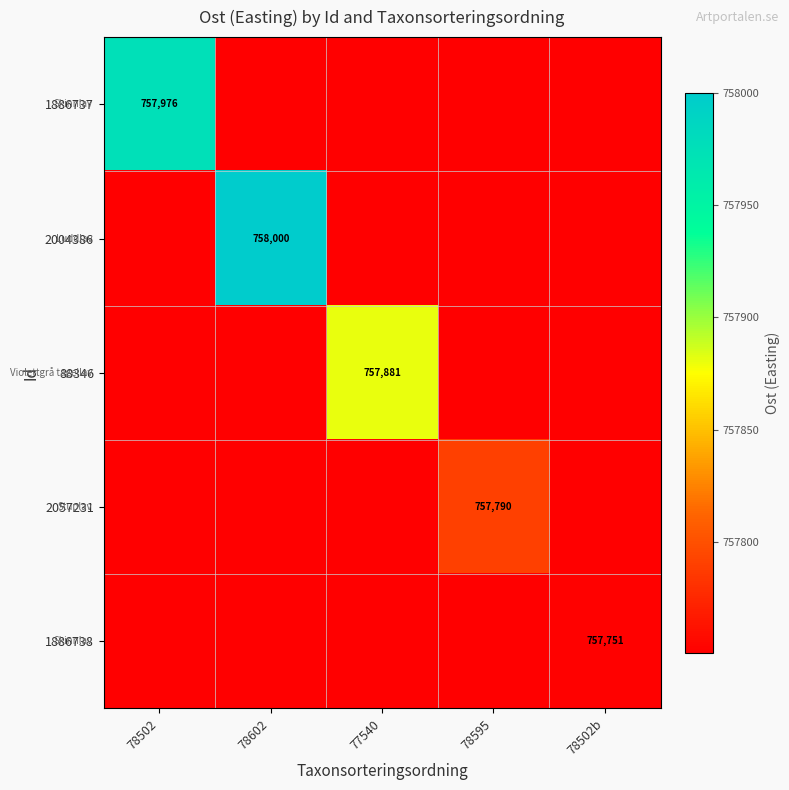

What is the sum of all 1886737 values?

3788977.6